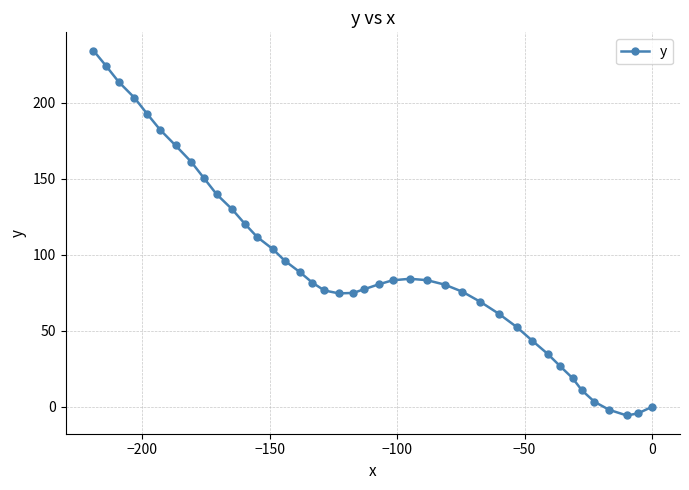

Count the number of values greater than 81.

20